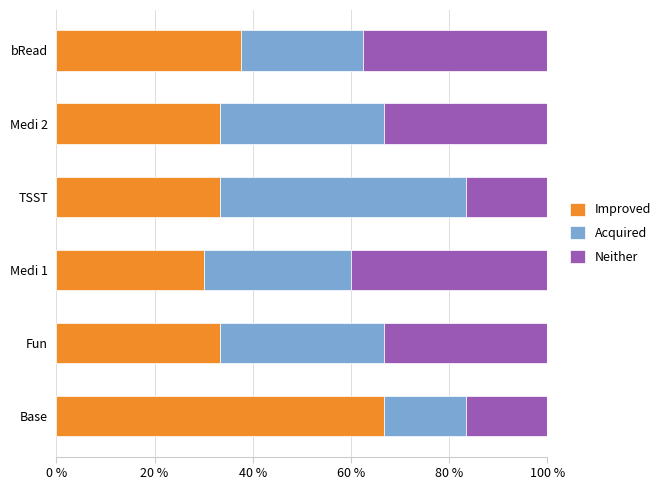

The Improved series shows 66.7 at Base. True or false?

True